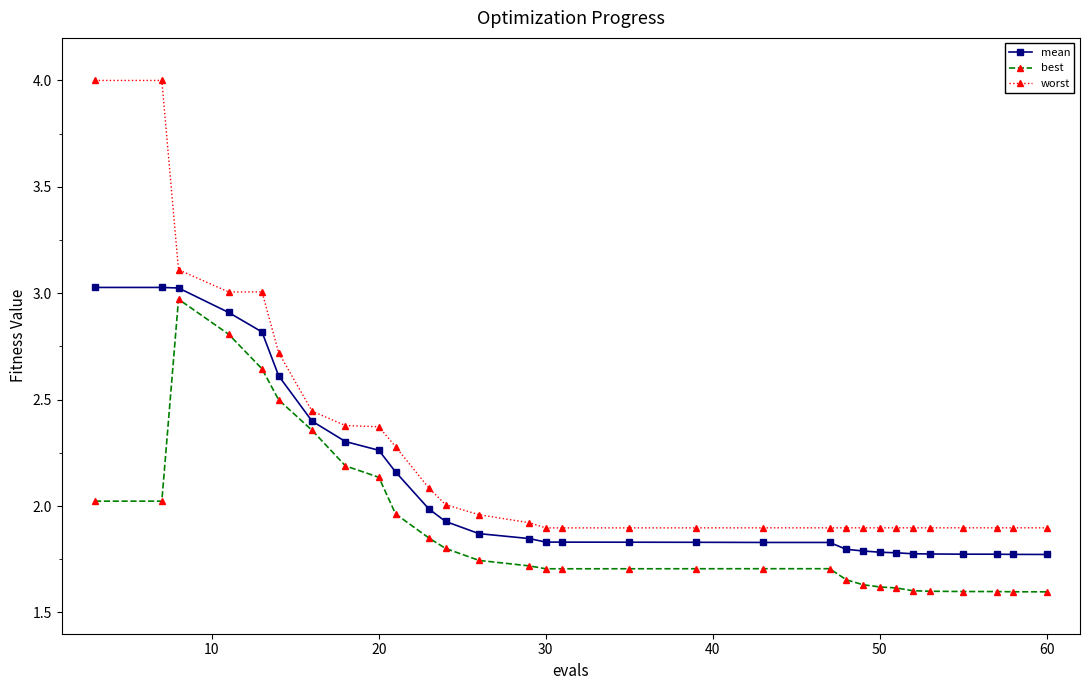

Which series has the largest range (max minus min)?

worst